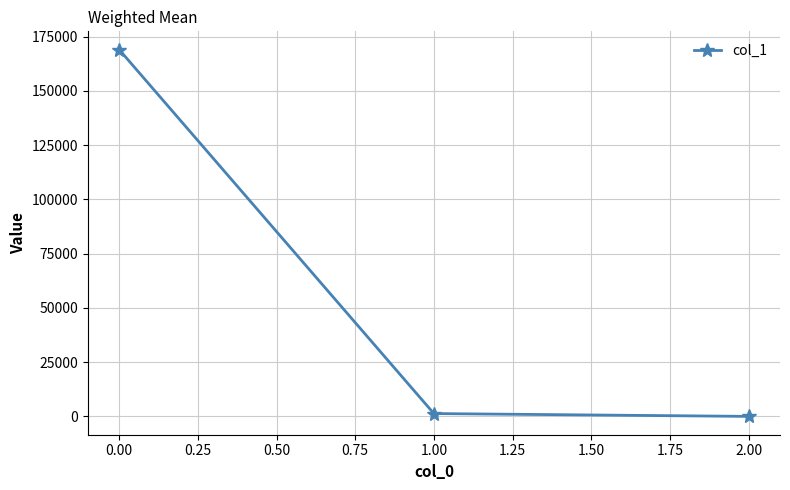

Is it true that the value at 0.00 is 104341.7?

False